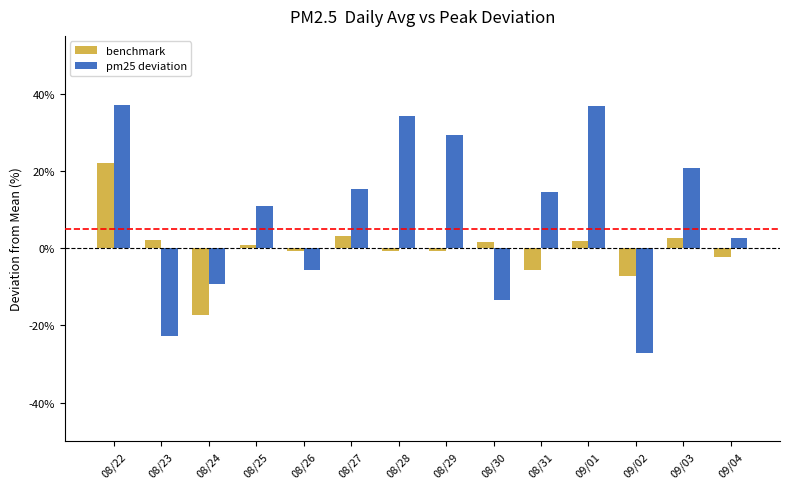

What position from the left is 08/28?

7